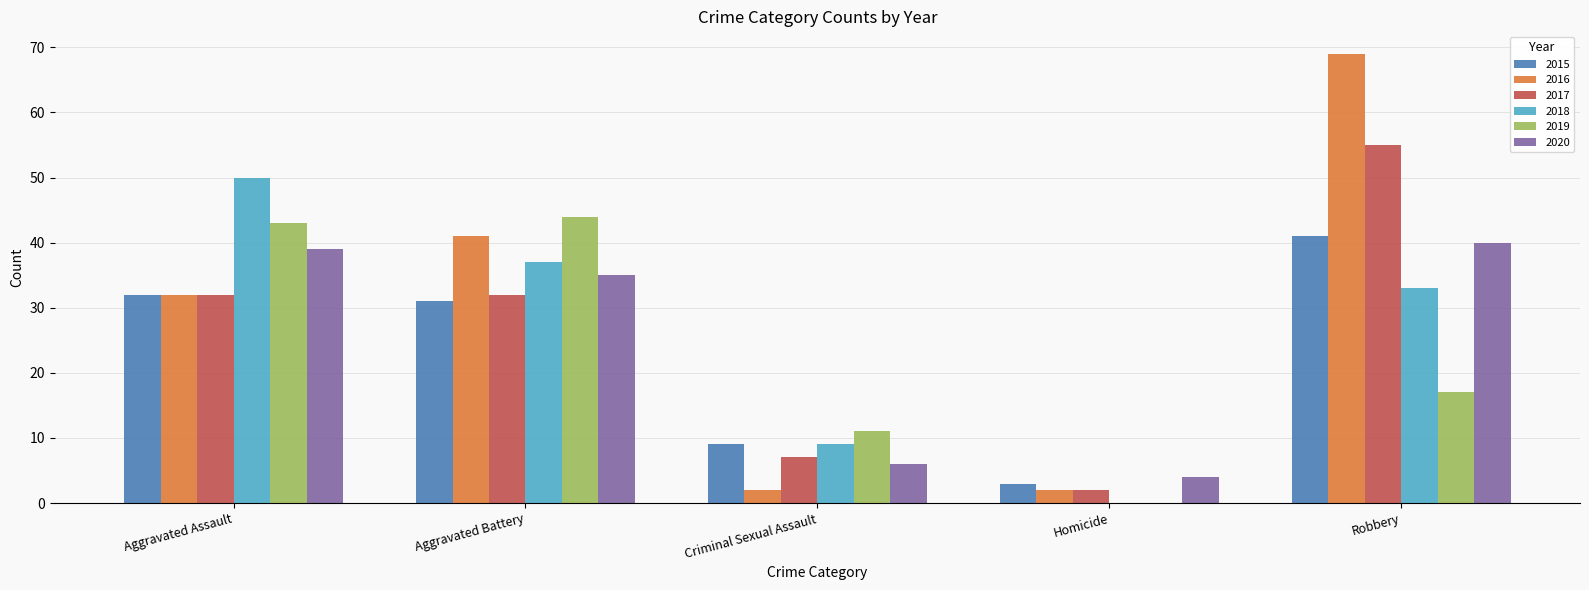

What is the total value across all series at Aggravated Assault?

228